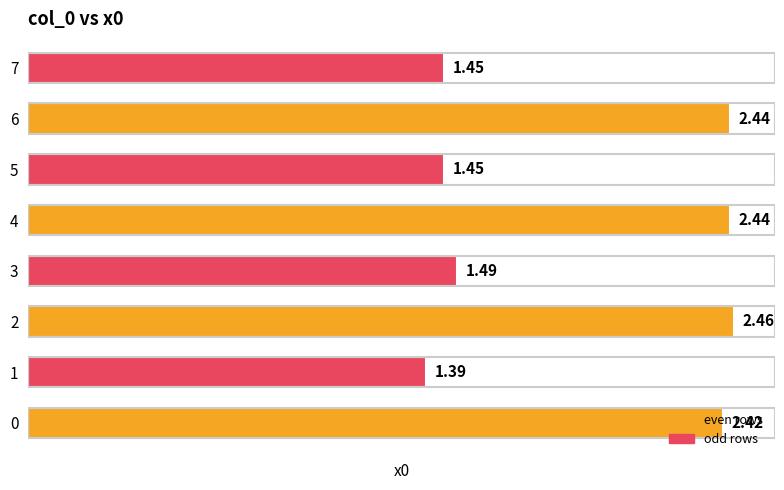

Which has a higher value, 7 or 1?

7